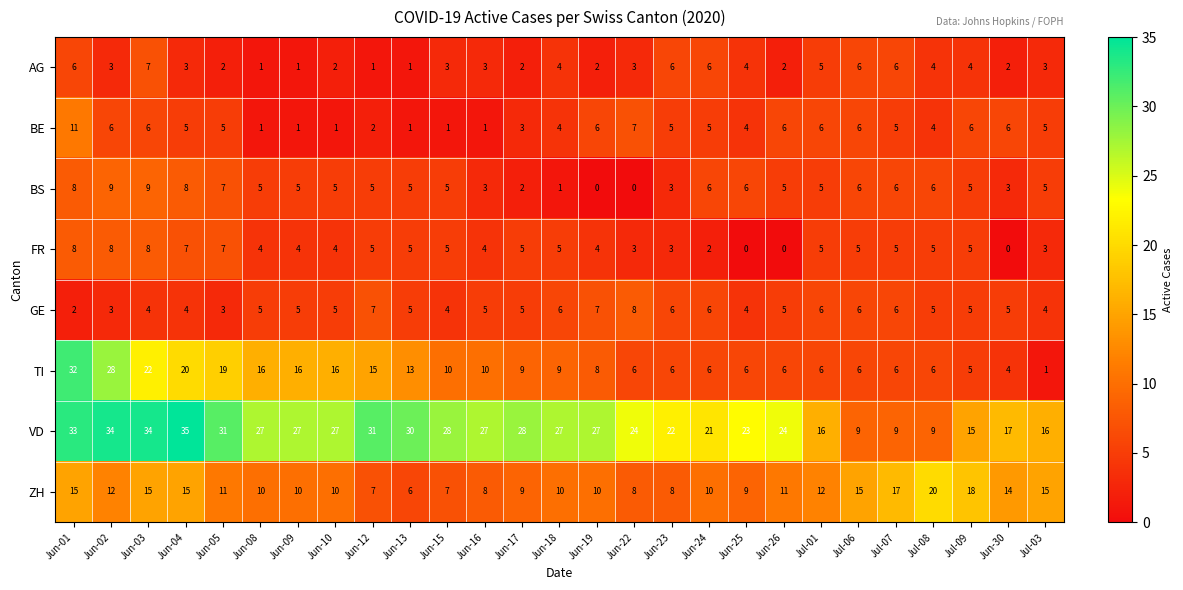

Which category has the highest value across all series?

Jun-04